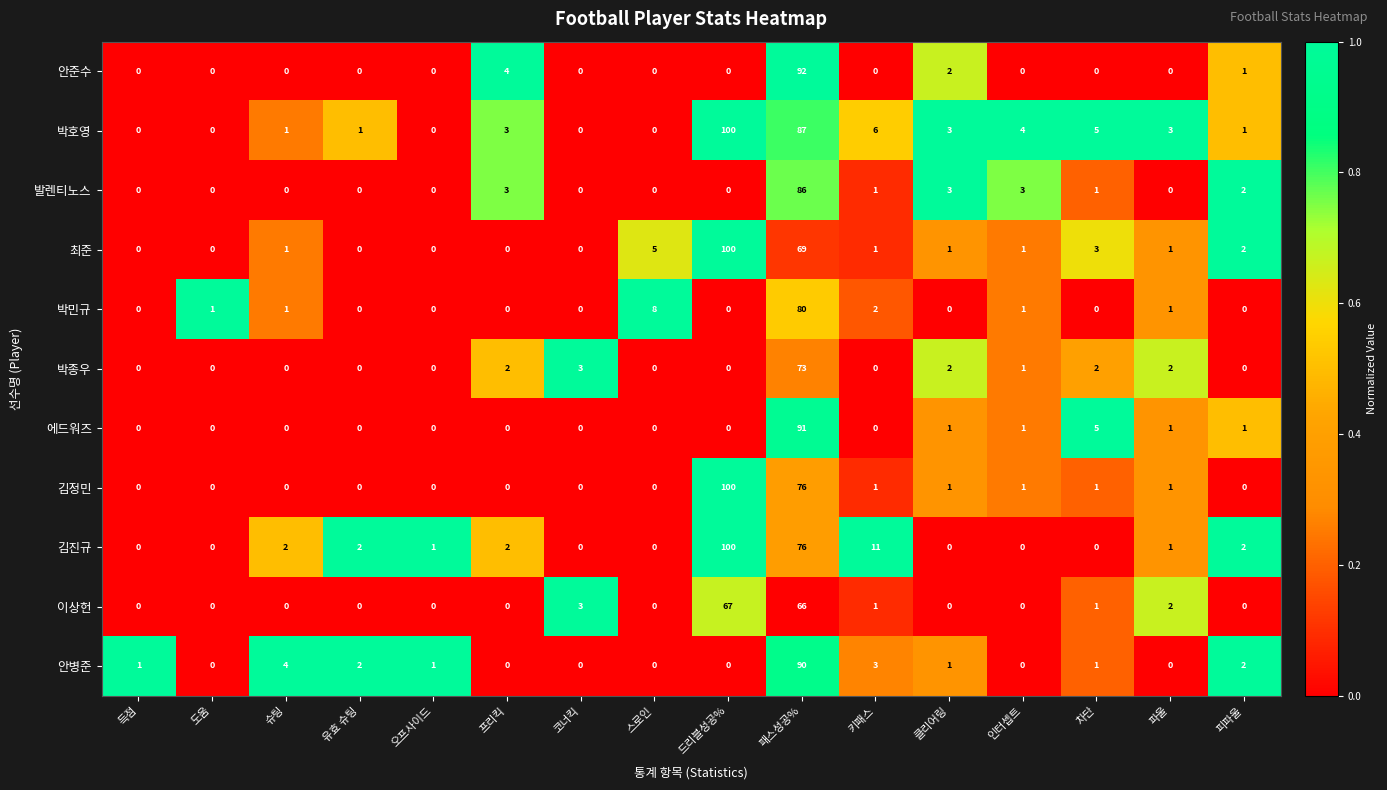

The value of 박종우 at 슈팅 is 0. True or false?

True